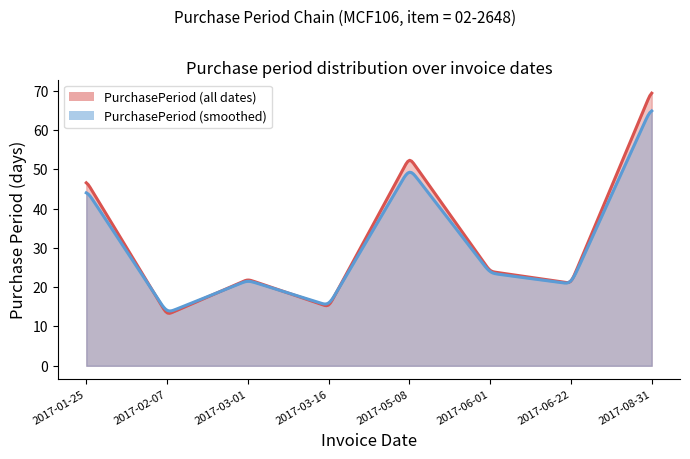

What is the sum of the values at 2017-02-07 and 2017-05-08?

66